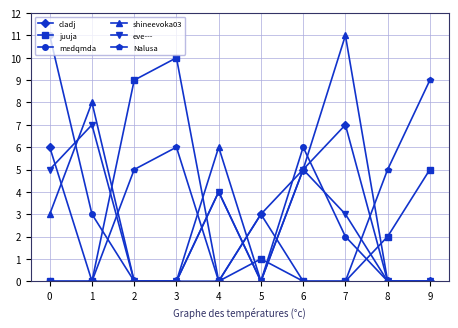

At which category does eve--- reach its first local peak?

1